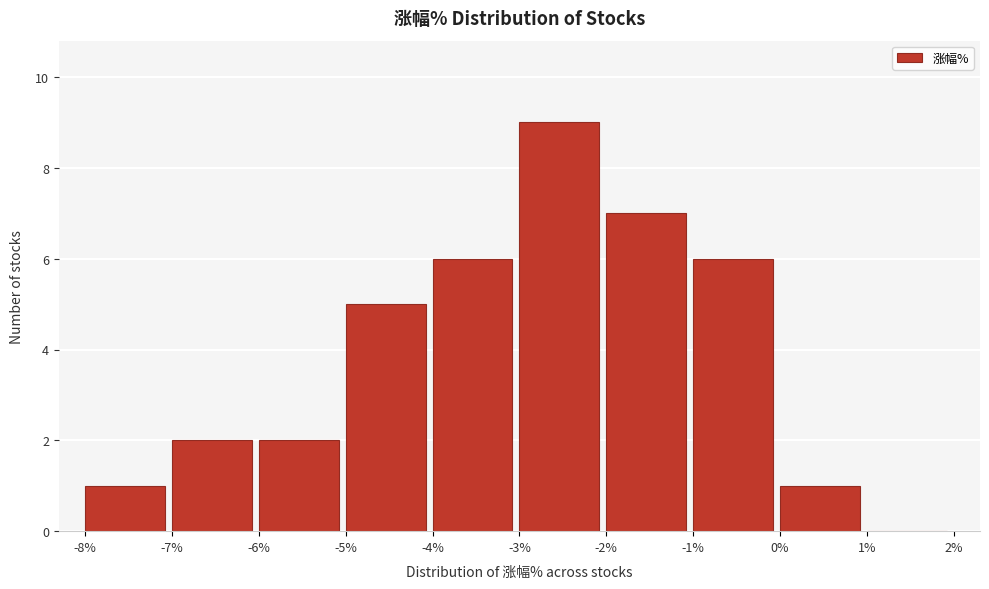

Which range on the x-axis has the tallest bar?

-3% to -2%